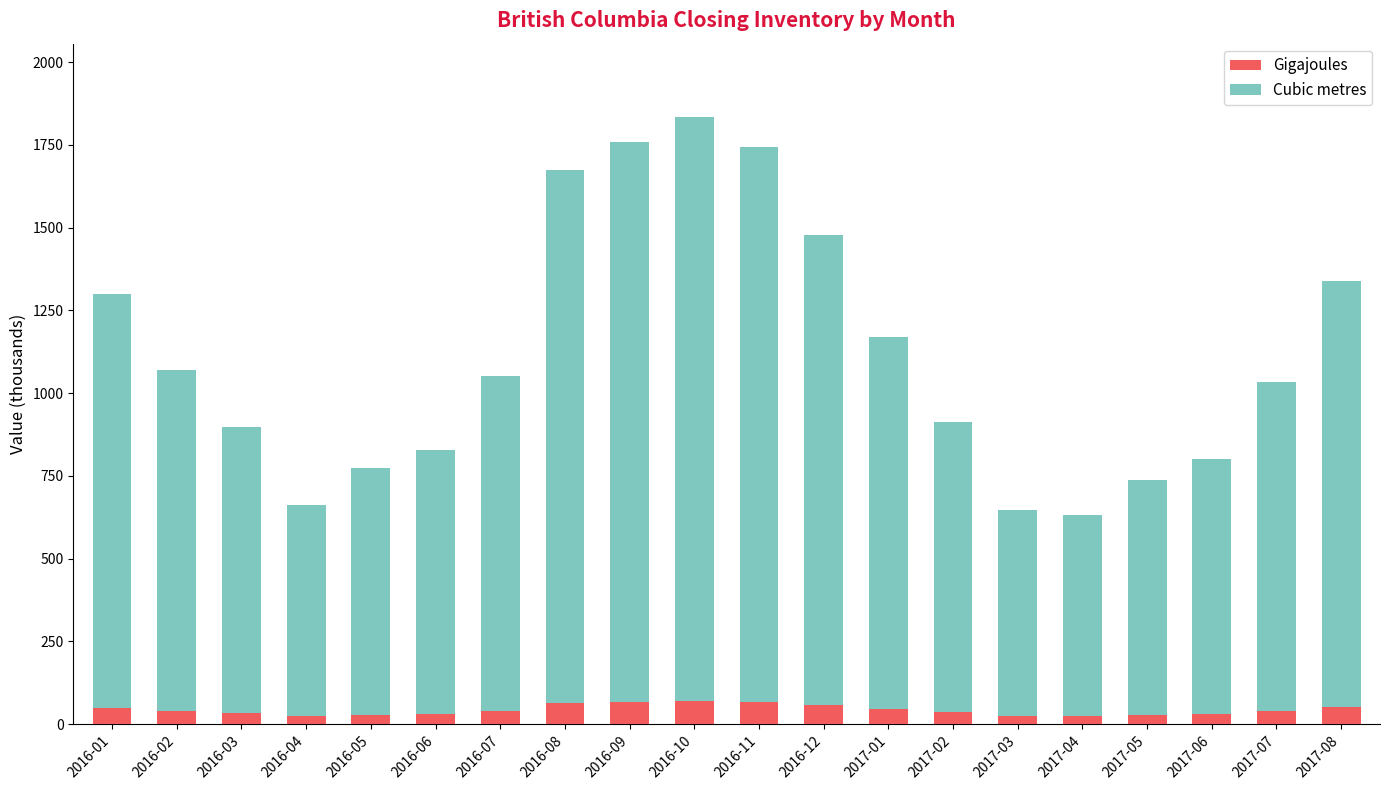

What is the highest value of the Gigajoules series?

70.5